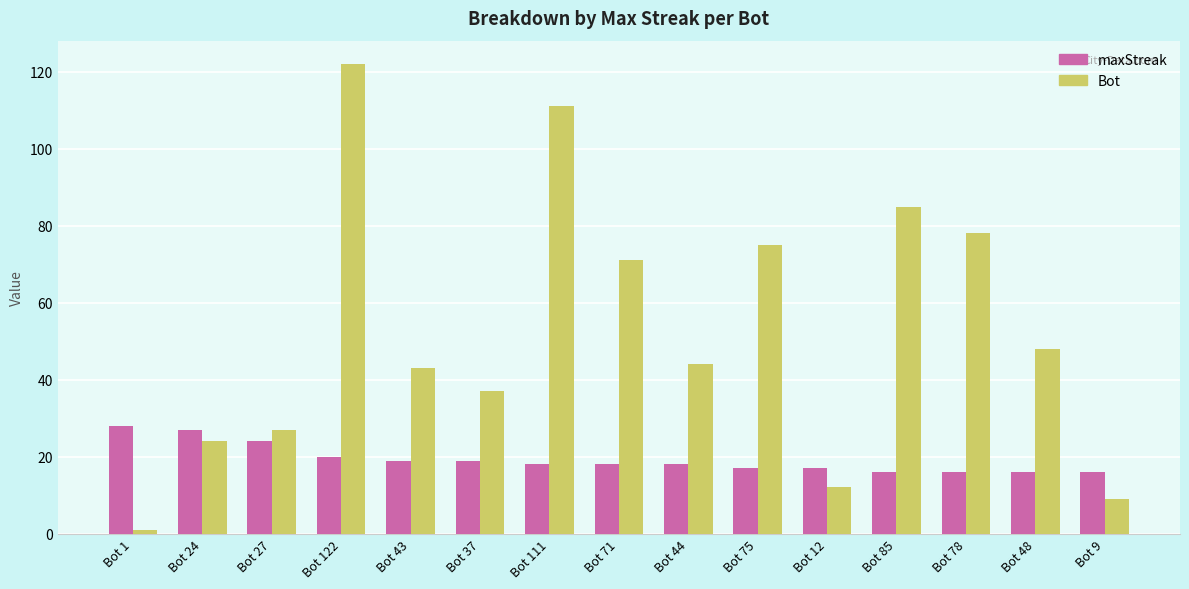

What is the highest value of the Bot series?

122